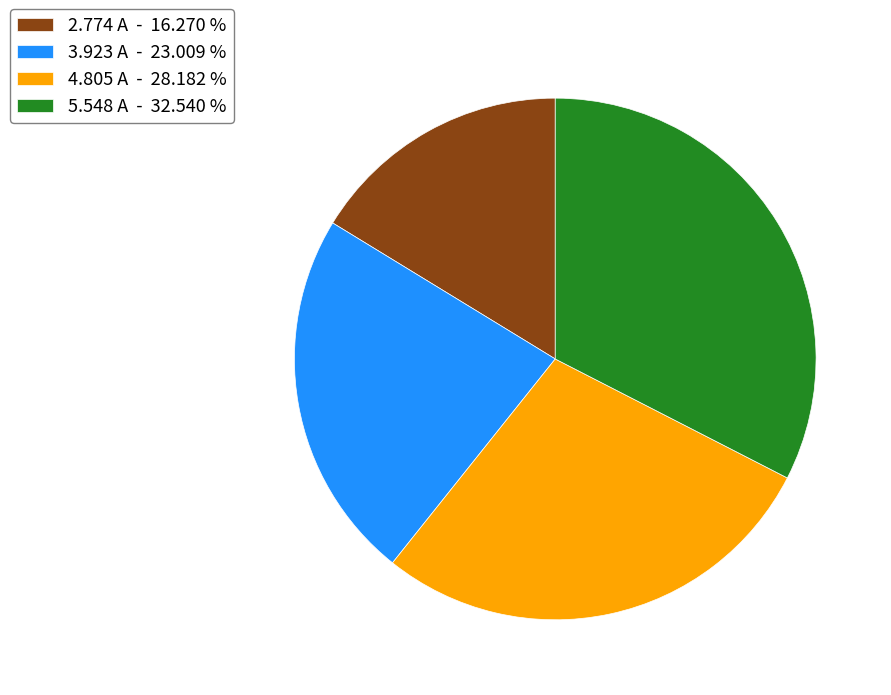

How many segments does this pie chart have?

4